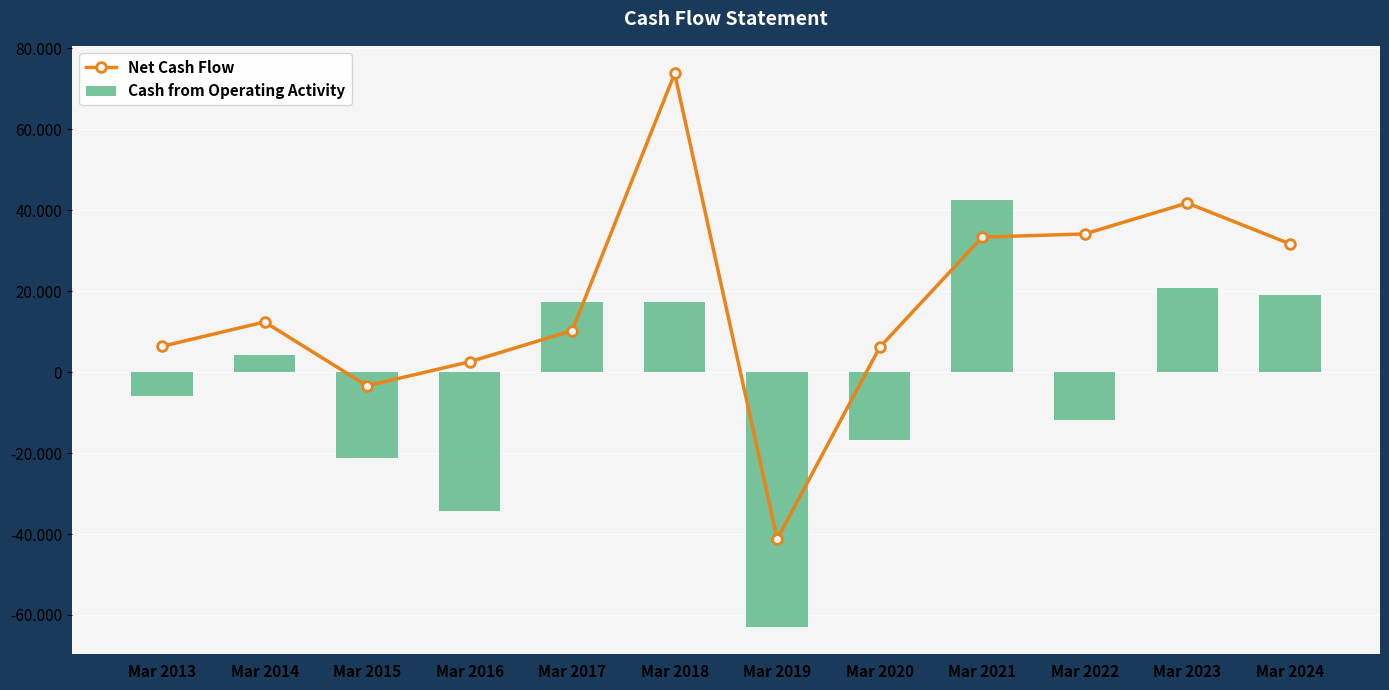

The Cash from Operating Activity series shows -5847 at Mar 2013. True or false?

True